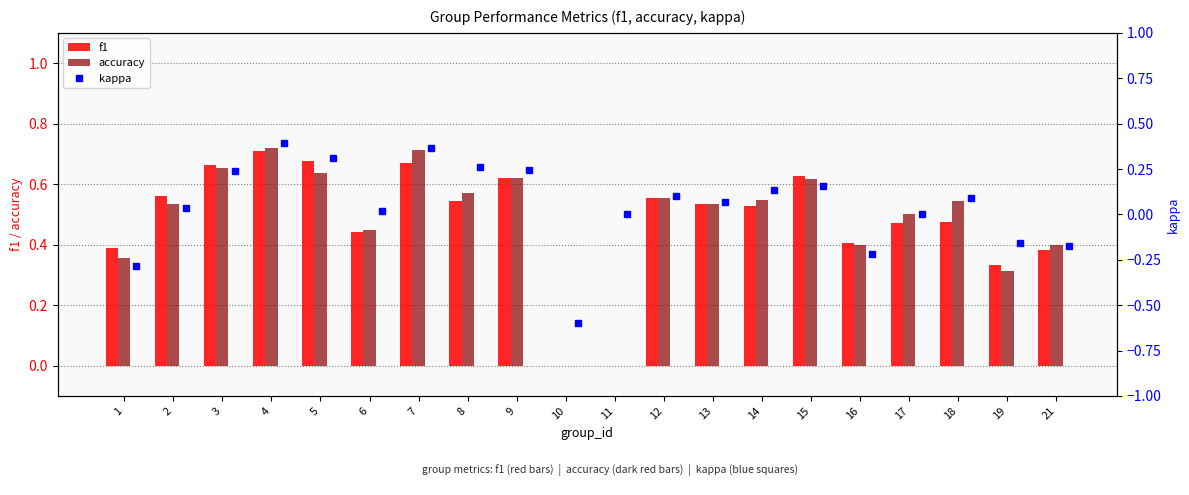

The value of accuracy at 3 is 0.9. True or false?

False